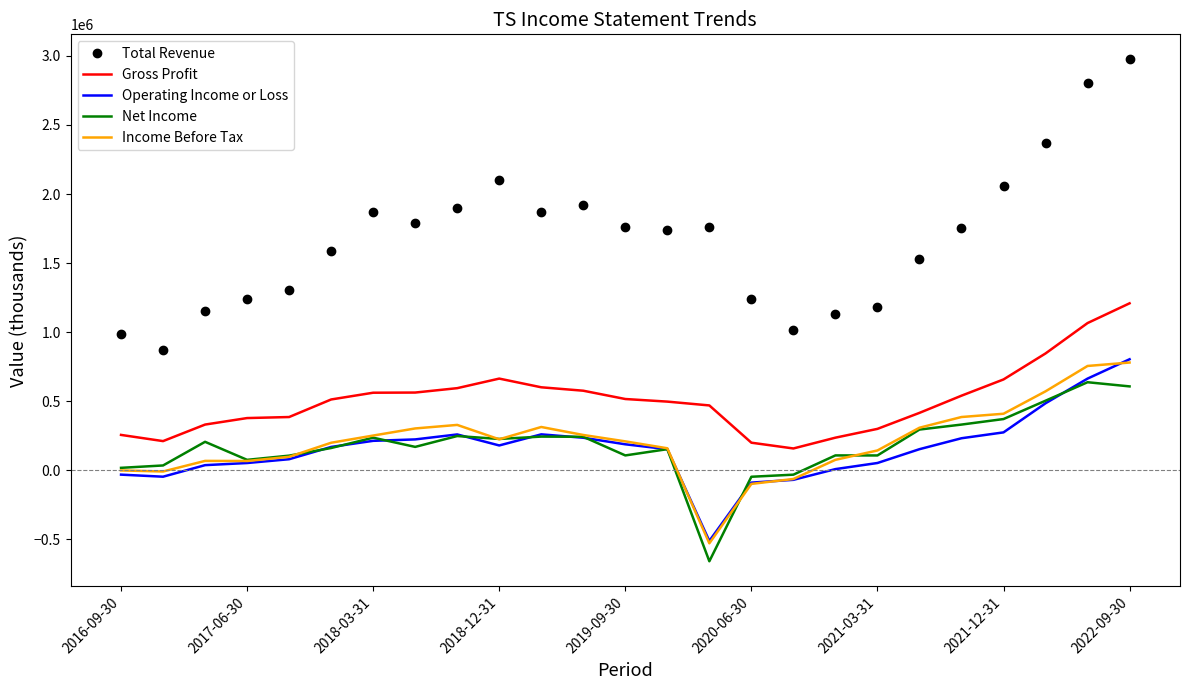

Which series has the widest spread of values?

Total Revenue